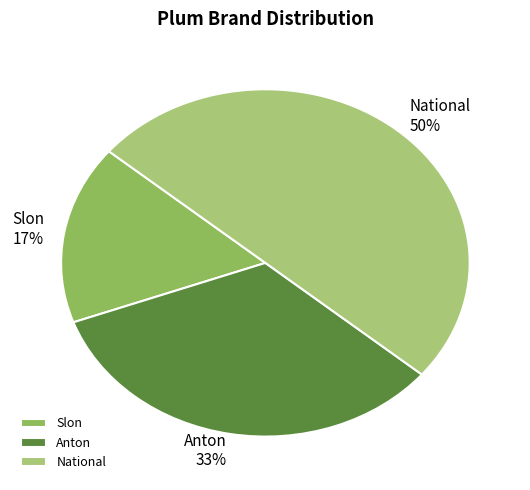

Is the sum of National and Anton greater than half?

Yes